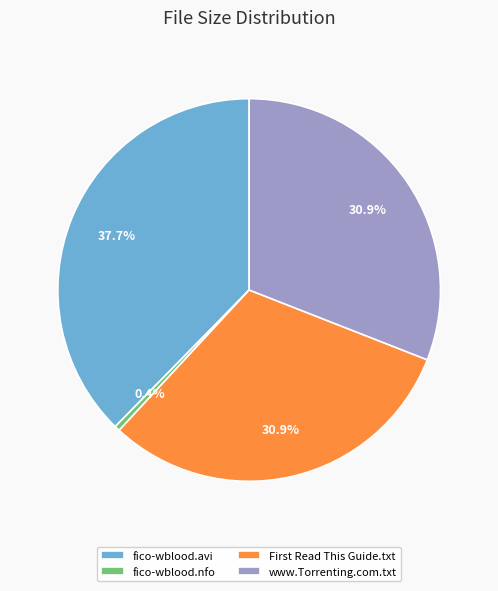

Is fico-wblood.avi the majority of the pie?

No